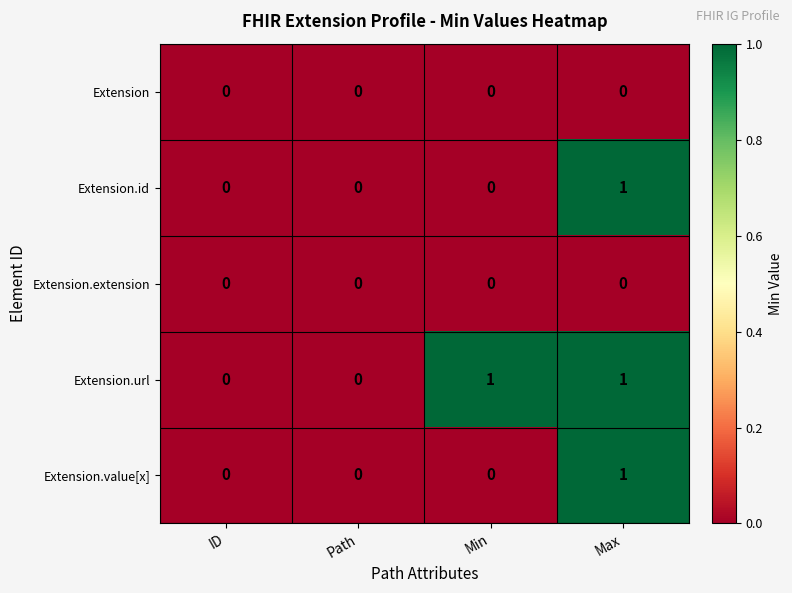

The value of Extension.extension at Max is 0. True or false?

True